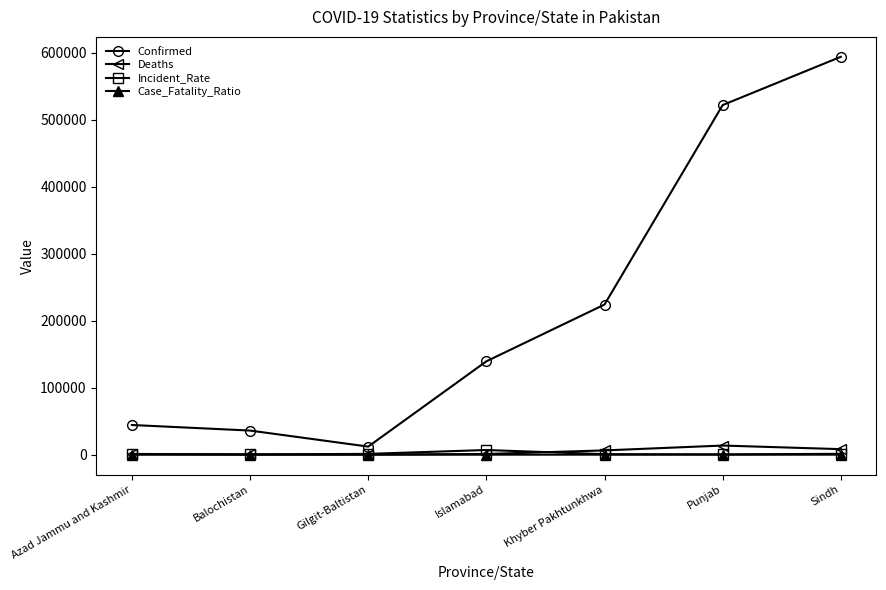

Which series changed the most between Gilgit-Baltistan and Khyber Pakhtunkhwa?

Confirmed